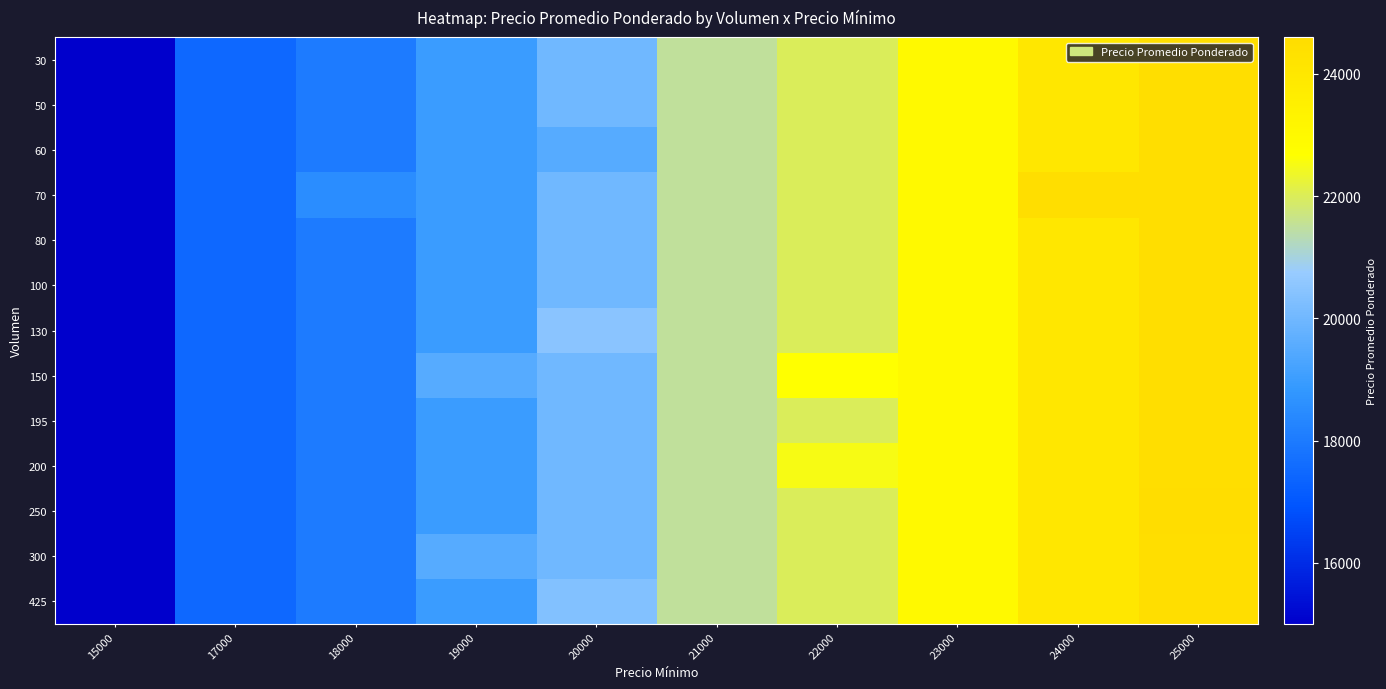

What is the greatest value displayed?

24600